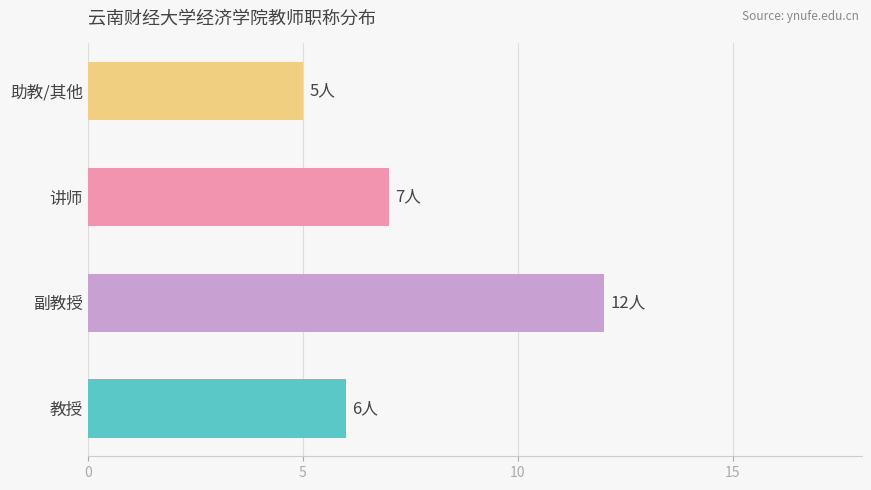

The chart shows a value of 1 at 教授. True or false?

False